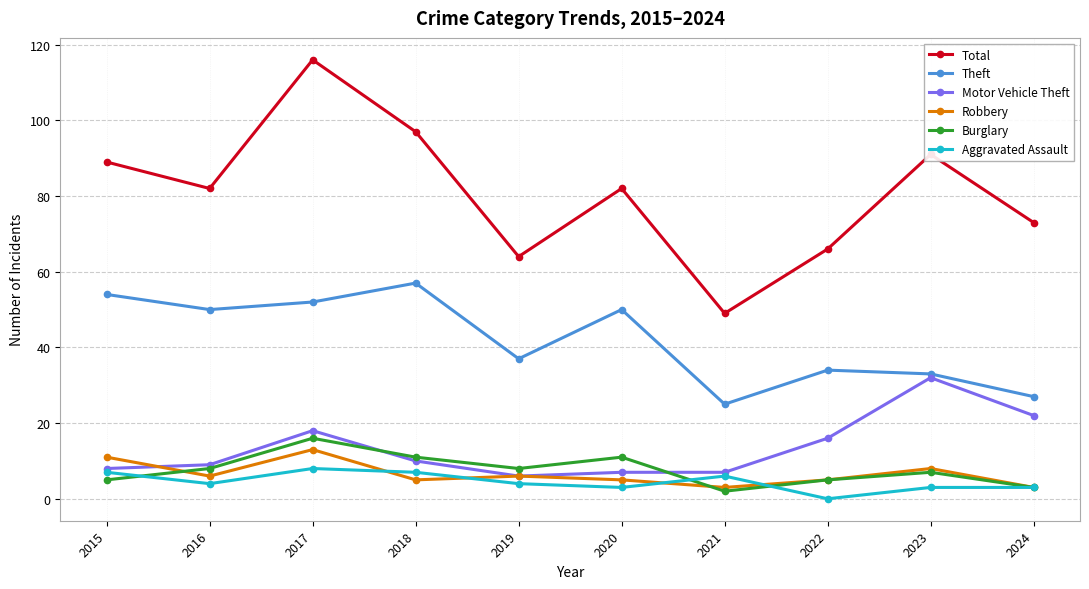

Is the value of Burglary at 2021 greater than the value of Motor Vehicle Theft at 2021?

No